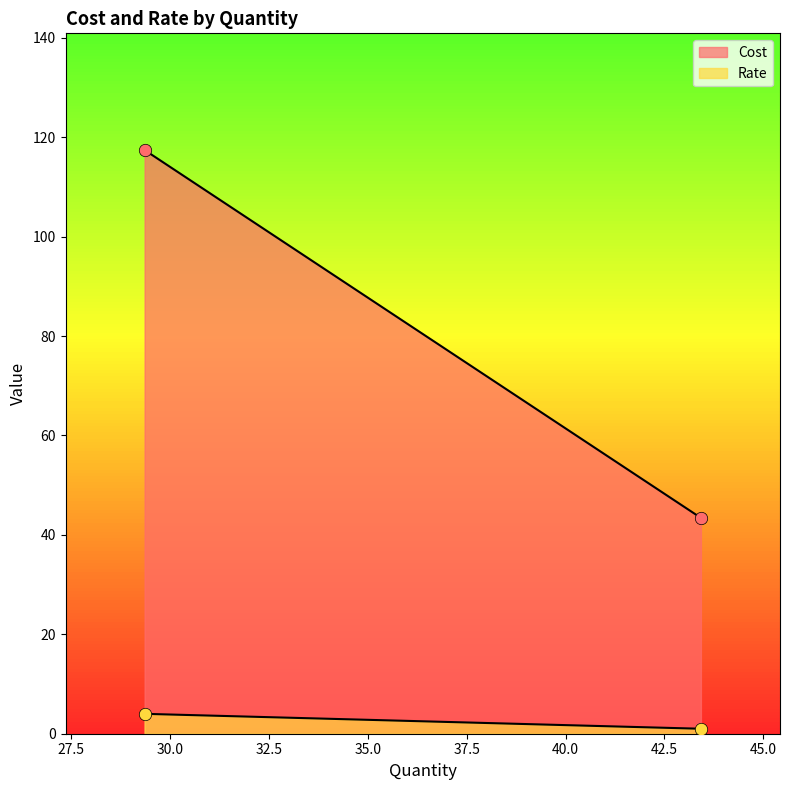

At how many categories does at least one series exceed 36?

2